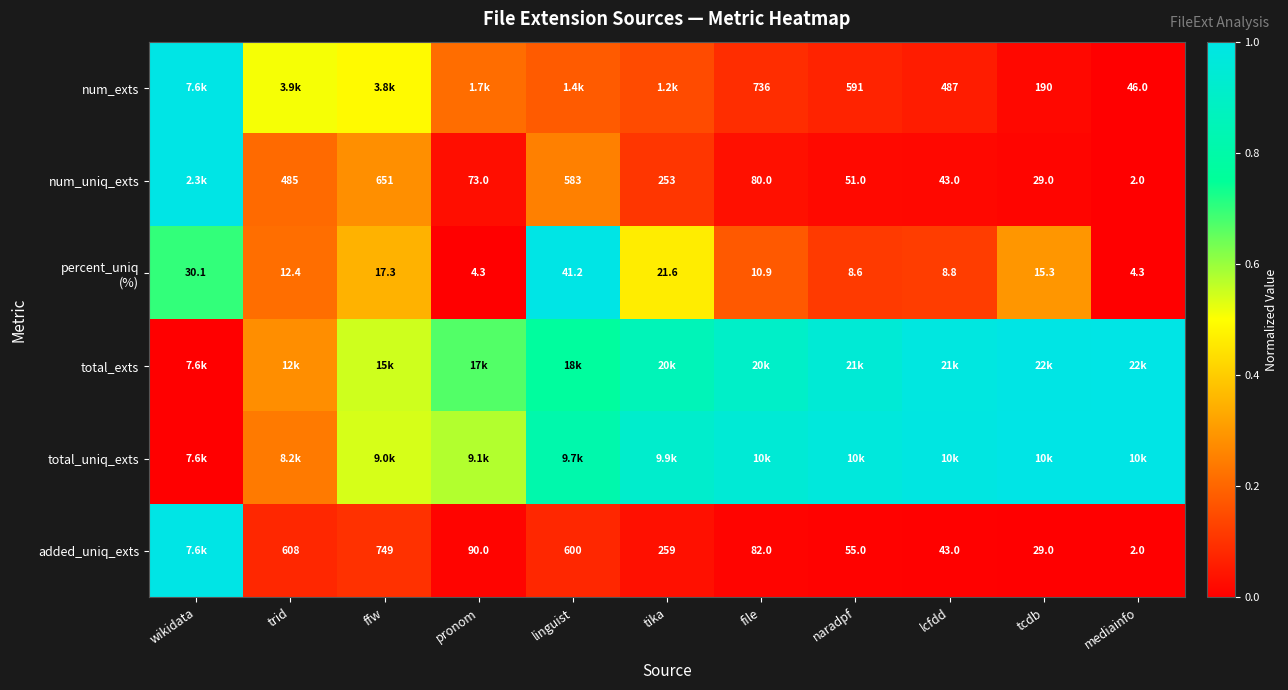

What is the difference between the second highest and minimum values in the added_uniq_exts series?

0.1